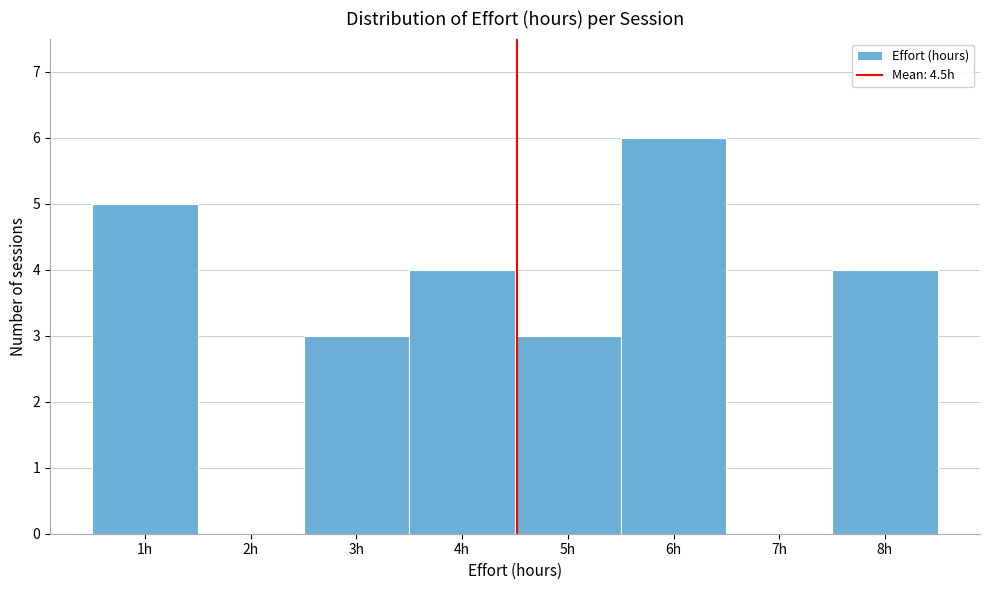

Which range on the x-axis has the tallest bar?

5.5 to 6.5